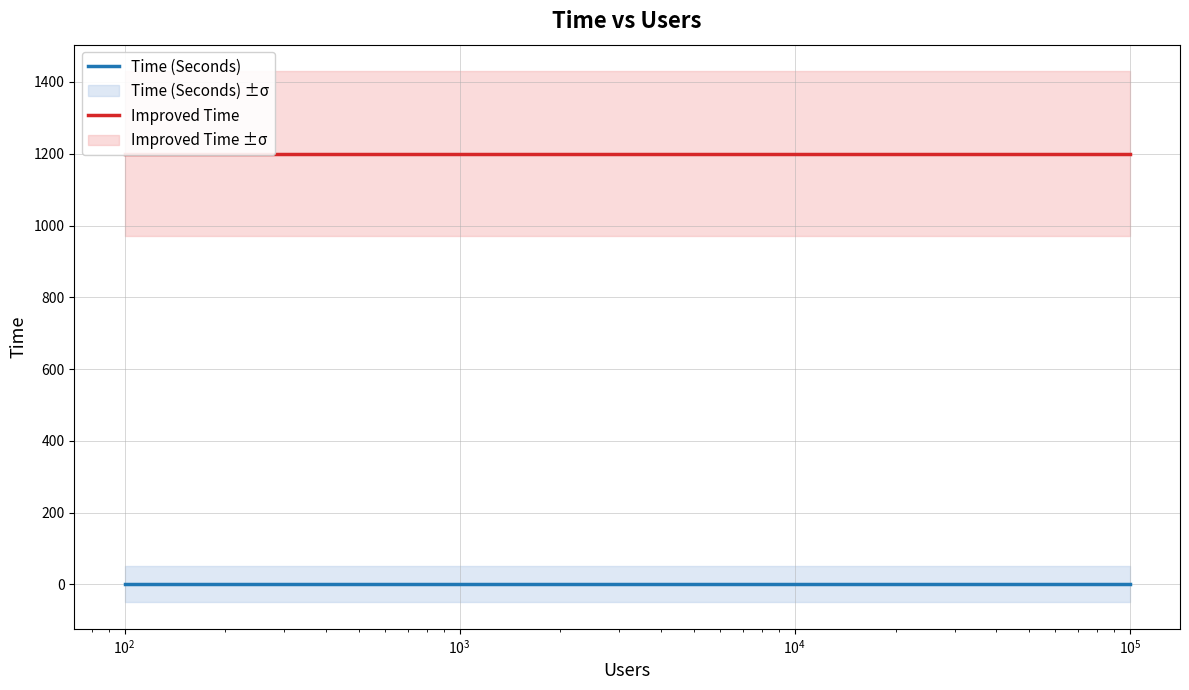

True or false: Improved Time and Time (Seconds) cross at least once.

False